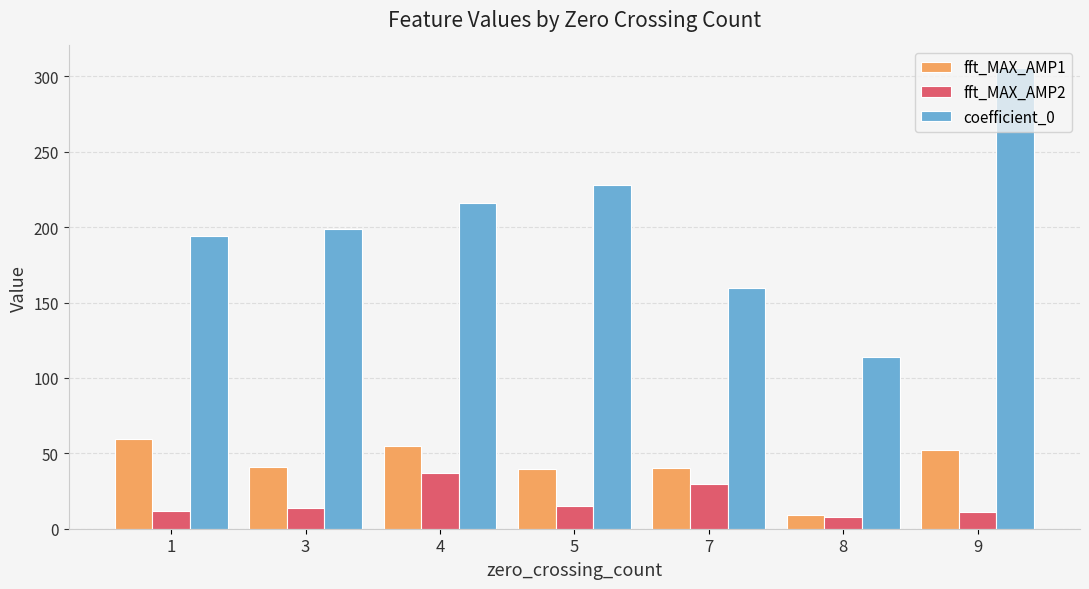

Does the chart contain any negative values?

No